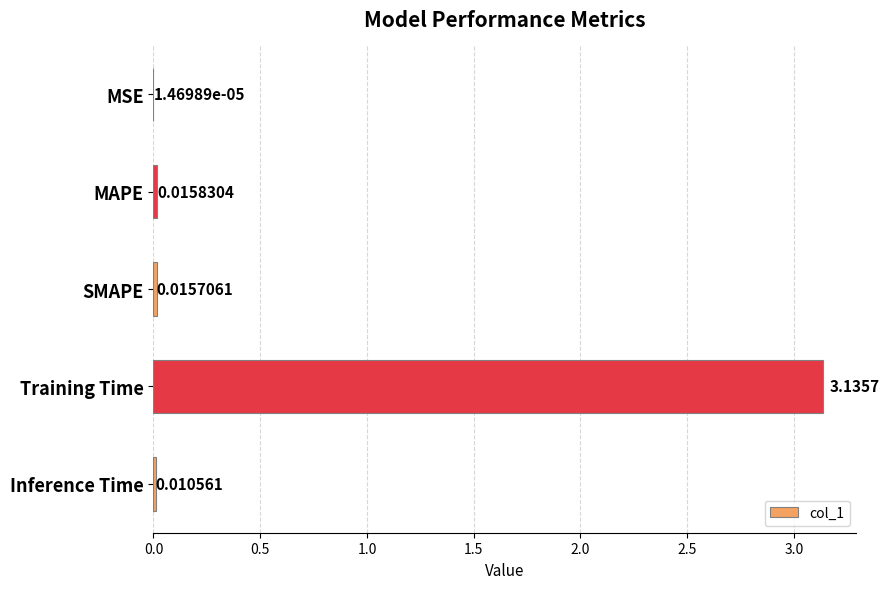

At which category does the chart reach its peak across all series?

Training Time